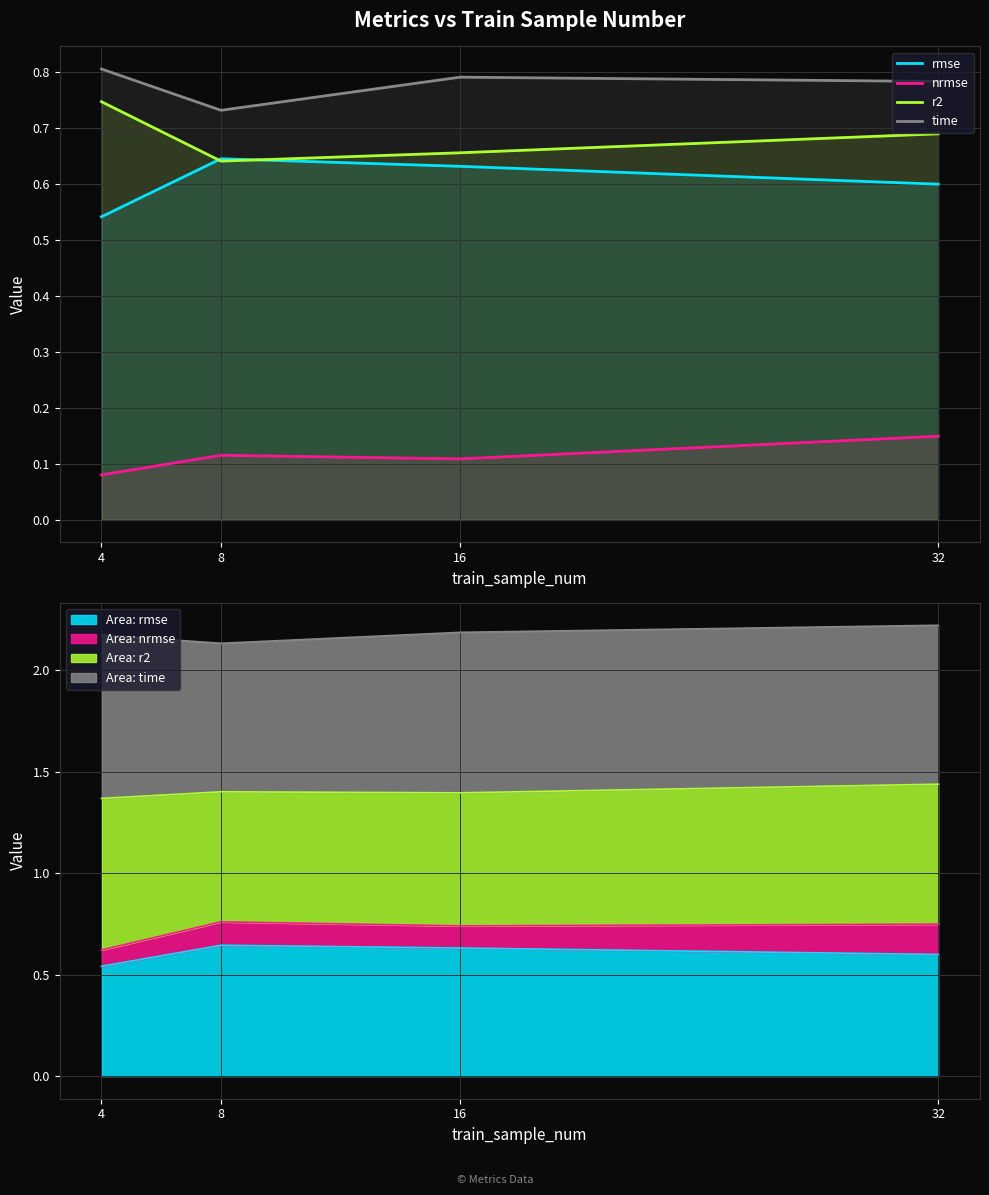

Which label corresponds to the smallest value in the chart?

4